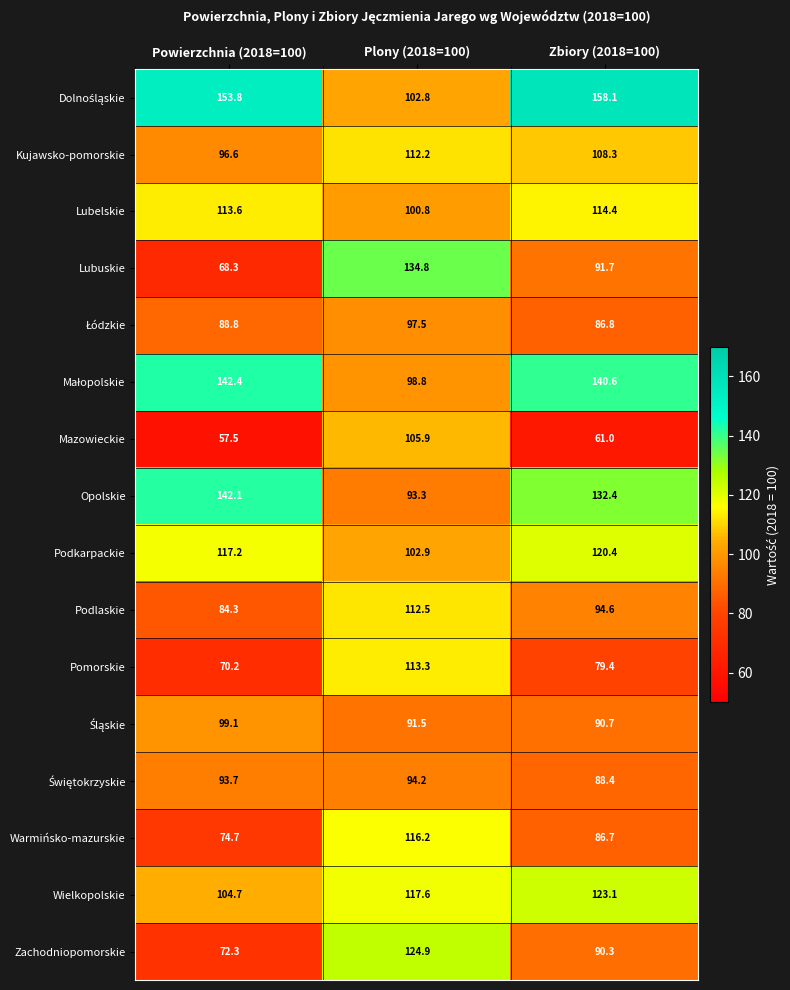

How many data points does each series have?

3